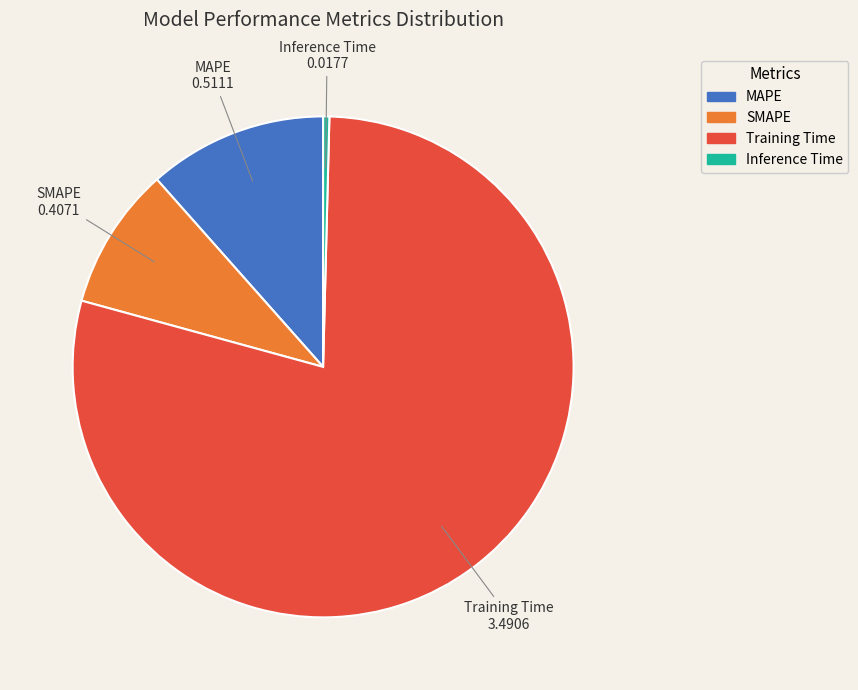

Is it true that SMAPE is 1% of the pie?

False